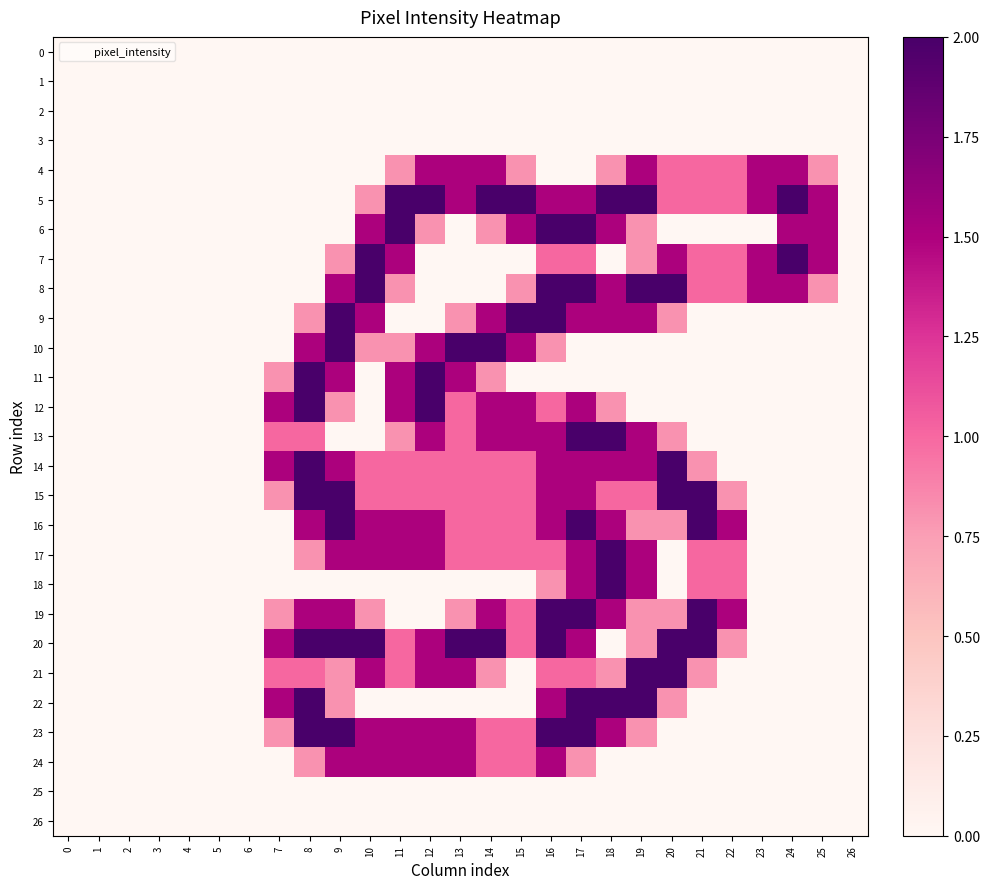

Reading right to left, transcribe all the data shown in this chart.

0: 26=0.0	25=0.0	24=0.0	23=0.0	22=0.0	21=0.0	20=0.0	19=0.0	18=0.0	17=0.0	16=0.0	15=0.0	14=0.0	13=0.0	12=0.0	11=0.0	10=0.0	9=0.0	8=0.0	7=0.0	6=0.0	5=0.0	4=0.0	3=0.0	2=0.0	1=0.0	0=0.0
1: 26=0.0	25=0.0	24=0.0	23=0.0	22=0.0	21=0.0	20=0.0	19=0.0	18=0.0	17=0.0	16=0.0	15=0.0	14=0.0	13=0.0	12=0.0	11=0.0	10=0.0	9=0.0	8=0.0	7=0.0	6=0.0	5=0.0	4=0.0	3=0.0	2=0.0	1=0.0	0=0.0
2: 26=0.0	25=0.0	24=0.0	23=0.0	22=0.0	21=0.0	20=0.0	19=0.0	18=0.0	17=0.0	16=0.0	15=0.0	14=0.0	13=0.0	12=0.0	11=0.0	10=0.0	9=0.0	8=0.0	7=0.0	6=0.0	5=0.0	4=0.0	3=0.0	2=0.0	1=0.0	0=0.0
3: 26=0.0	25=0.0	24=0.0	23=0.0	22=0.0	21=0.0	20=0.0	19=0.0	18=0.0	17=0.0	16=0.0	15=0.0	14=0.0	13=0.0	12=0.0	11=0.0	10=0.0	9=0.0	8=0.0	7=0.0	6=0.0	5=0.0	4=0.0	3=0.0	2=0.0	1=0.0	0=0.0
4: 26=0.0	25=0.8	24=1.5	23=1.5	22=1.0	21=1.0	20=1.0	19=1.5	18=0.8	17=0.0	16=0.0	15=0.8	14=1.5	13=1.5	12=1.5	11=0.8	10=0.0	9=0.0	8=0.0	7=0.0	6=0.0	5=0.0	4=0.0	3=0.0	2=0.0	1=0.0	0=0.0
5: 26=0.0	25=1.5	24=2.0	23=1.5	22=1.0	21=1.0	20=1.0	19=2.0	18=2.0	17=1.5	16=1.5	15=2.0	14=2.0	13=1.5	12=2.0	11=2.0	10=0.8	9=0.0	8=0.0	7=0.0	6=0.0	5=0.0	4=0.0	3=0.0	2=0.0	1=0.0	0=0.0
6: 26=0.0	25=1.5	24=1.5	23=0.0	22=0.0	21=0.0	20=0.0	19=0.8	18=1.5	17=2.0	16=2.0	15=1.5	14=0.8	13=0.0	12=0.8	11=2.0	10=1.5	9=0.0	8=0.0	7=0.0	6=0.0	5=0.0	4=0.0	3=0.0	2=0.0	1=0.0	0=0.0
7: 26=0.0	25=1.5	24=2.0	23=1.5	22=1.0	21=1.0	20=1.5	19=0.8	18=0.0	17=1.0	16=1.0	15=0.0	14=0.0	13=0.0	12=0.0	11=1.5	10=2.0	9=0.8	8=0.0	7=0.0	6=0.0	5=0.0	4=0.0	3=0.0	2=0.0	1=0.0	0=0.0
8: 26=0.0	25=0.8	24=1.5	23=1.5	22=1.0	21=1.0	20=2.0	19=2.0	18=1.5	17=2.0	16=2.0	15=0.8	14=0.0	13=0.0	12=0.0	11=0.8	10=2.0	9=1.5	8=0.0	7=0.0	6=0.0	5=0.0	4=0.0	3=0.0	2=0.0	1=0.0	0=0.0
9: 26=0.0	25=0.0	24=0.0	23=0.0	22=0.0	21=0.0	20=0.8	19=1.5	18=1.5	17=1.5	16=2.0	15=2.0	14=1.5	13=0.8	12=0.0	11=0.0	10=1.5	9=2.0	8=0.8	7=0.0	6=0.0	5=0.0	4=0.0	3=0.0	2=0.0	1=0.0	0=0.0
10: 26=0.0	25=0.0	24=0.0	23=0.0	22=0.0	21=0.0	20=0.0	19=0.0	18=0.0	17=0.0	16=0.8	15=1.5	14=2.0	13=2.0	12=1.5	11=0.8	10=0.8	9=2.0	8=1.5	7=0.0	6=0.0	5=0.0	4=0.0	3=0.0	2=0.0	1=0.0	0=0.0
11: 26=0.0	25=0.0	24=0.0	23=0.0	22=0.0	21=0.0	20=0.0	19=0.0	18=0.0	17=0.0	16=0.0	15=0.0	14=0.8	13=1.5	12=2.0	11=1.5	10=0.0	9=1.5	8=2.0	7=0.8	6=0.0	5=0.0	4=0.0	3=0.0	2=0.0	1=0.0	0=0.0
12: 26=0.0	25=0.0	24=0.0	23=0.0	22=0.0	21=0.0	20=0.0	19=0.0	18=0.8	17=1.5	16=1.0	15=1.5	14=1.5	13=1.0	12=2.0	11=1.5	10=0.0	9=0.8	8=2.0	7=1.5	6=0.0	5=0.0	4=0.0	3=0.0	2=0.0	1=0.0	0=0.0
13: 26=0.0	25=0.0	24=0.0	23=0.0	22=0.0	21=0.0	20=0.8	19=1.5	18=2.0	17=2.0	16=1.5	15=1.5	14=1.5	13=1.0	12=1.5	11=0.8	10=0.0	9=0.0	8=1.0	7=1.0	6=0.0	5=0.0	4=0.0	3=0.0	2=0.0	1=0.0	0=0.0
14: 26=0.0	25=0.0	24=0.0	23=0.0	22=0.0	21=0.8	20=2.0	19=1.5	18=1.5	17=1.5	16=1.5	15=1.0	14=1.0	13=1.0	12=1.0	11=1.0	10=1.0	9=1.5	8=2.0	7=1.5	6=0.0	5=0.0	4=0.0	3=0.0	2=0.0	1=0.0	0=0.0
15: 26=0.0	25=0.0	24=0.0	23=0.0	22=0.8	21=2.0	20=2.0	19=1.0	18=1.0	17=1.5	16=1.5	15=1.0	14=1.0	13=1.0	12=1.0	11=1.0	10=1.0	9=2.0	8=2.0	7=0.8	6=0.0	5=0.0	4=0.0	3=0.0	2=0.0	1=0.0	0=0.0
16: 26=0.0	25=0.0	24=0.0	23=0.0	22=1.5	21=2.0	20=0.8	19=0.8	18=1.5	17=2.0	16=1.5	15=1.0	14=1.0	13=1.0	12=1.5	11=1.5	10=1.5	9=2.0	8=1.5	7=0.0	6=0.0	5=0.0	4=0.0	3=0.0	2=0.0	1=0.0	0=0.0
17: 26=0.0	25=0.0	24=0.0	23=0.0	22=1.0	21=1.0	20=0.0	19=1.5	18=2.0	17=1.5	16=1.0	15=1.0	14=1.0	13=1.0	12=1.5	11=1.5	10=1.5	9=1.5	8=0.8	7=0.0	6=0.0	5=0.0	4=0.0	3=0.0	2=0.0	1=0.0	0=0.0
18: 26=0.0	25=0.0	24=0.0	23=0.0	22=1.0	21=1.0	20=0.0	19=1.5	18=2.0	17=1.5	16=0.8	15=0.0	14=0.0	13=0.0	12=0.0	11=0.0	10=0.0	9=0.0	8=0.0	7=0.0	6=0.0	5=0.0	4=0.0	3=0.0	2=0.0	1=0.0	0=0.0
19: 26=0.0	25=0.0	24=0.0	23=0.0	22=1.5	21=2.0	20=0.8	19=0.8	18=1.5	17=2.0	16=2.0	15=1.0	14=1.5	13=0.8	12=0.0	11=0.0	10=0.8	9=1.5	8=1.5	7=0.8	6=0.0	5=0.0	4=0.0	3=0.0	2=0.0	1=0.0	0=0.0
20: 26=0.0	25=0.0	24=0.0	23=0.0	22=0.8	21=2.0	20=2.0	19=0.8	18=0.0	17=1.5	16=2.0	15=1.0	14=2.0	13=2.0	12=1.5	11=1.0	10=2.0	9=2.0	8=2.0	7=1.5	6=0.0	5=0.0	4=0.0	3=0.0	2=0.0	1=0.0	0=0.0
21: 26=0.0	25=0.0	24=0.0	23=0.0	22=0.0	21=0.8	20=2.0	19=2.0	18=0.8	17=1.0	16=1.0	15=0.0	14=0.8	13=1.5	12=1.5	11=1.0	10=1.5	9=0.8	8=1.0	7=1.0	6=0.0	5=0.0	4=0.0	3=0.0	2=0.0	1=0.0	0=0.0
22: 26=0.0	25=0.0	24=0.0	23=0.0	22=0.0	21=0.0	20=0.8	19=2.0	18=2.0	17=2.0	16=1.5	15=0.0	14=0.0	13=0.0	12=0.0	11=0.0	10=0.0	9=0.8	8=2.0	7=1.5	6=0.0	5=0.0	4=0.0	3=0.0	2=0.0	1=0.0	0=0.0
23: 26=0.0	25=0.0	24=0.0	23=0.0	22=0.0	21=0.0	20=0.0	19=0.8	18=1.5	17=2.0	16=2.0	15=1.0	14=1.0	13=1.5	12=1.5	11=1.5	10=1.5	9=2.0	8=2.0	7=0.8	6=0.0	5=0.0	4=0.0	3=0.0	2=0.0	1=0.0	0=0.0
24: 26=0.0	25=0.0	24=0.0	23=0.0	22=0.0	21=0.0	20=0.0	19=0.0	18=0.0	17=0.8	16=1.5	15=1.0	14=1.0	13=1.5	12=1.5	11=1.5	10=1.5	9=1.5	8=0.8	7=0.0	6=0.0	5=0.0	4=0.0	3=0.0	2=0.0	1=0.0	0=0.0
25: 26=0.0	25=0.0	24=0.0	23=0.0	22=0.0	21=0.0	20=0.0	19=0.0	18=0.0	17=0.0	16=0.0	15=0.0	14=0.0	13=0.0	12=0.0	11=0.0	10=0.0	9=0.0	8=0.0	7=0.0	6=0.0	5=0.0	4=0.0	3=0.0	2=0.0	1=0.0	0=0.0
26: 26=0.0	25=0.0	24=0.0	23=0.0	22=0.0	21=0.0	20=0.0	19=0.0	18=0.0	17=0.0	16=0.0	15=0.0	14=0.0	13=0.0	12=0.0	11=0.0	10=0.0	9=0.0	8=0.0	7=0.0	6=0.0	5=0.0	4=0.0	3=0.0	2=0.0	1=0.0	0=0.0